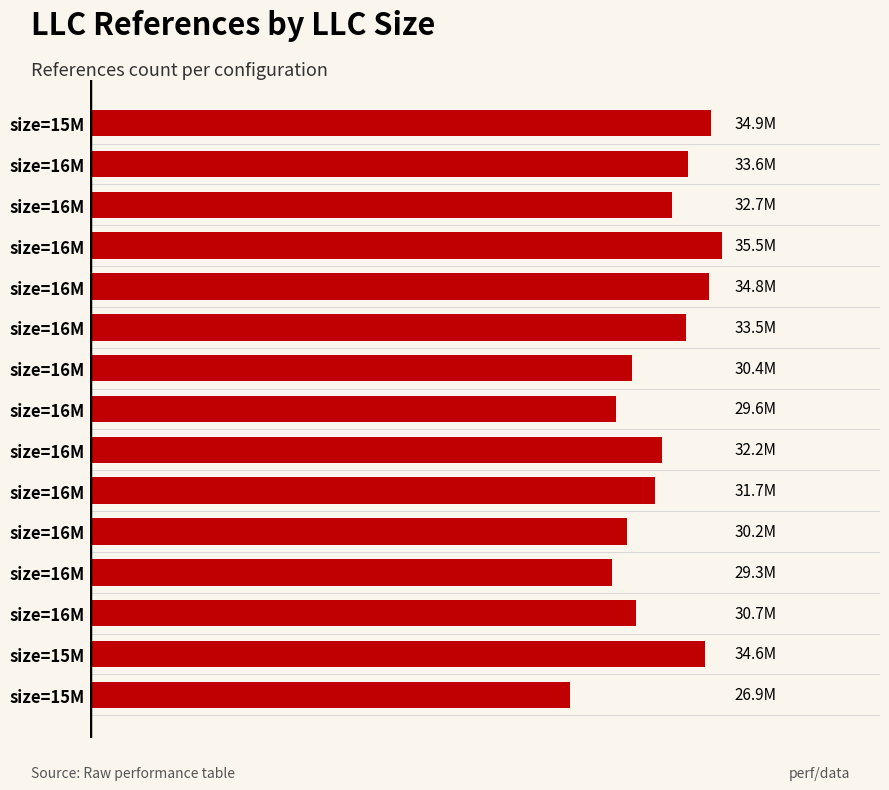

Are the bars horizontal?

Yes